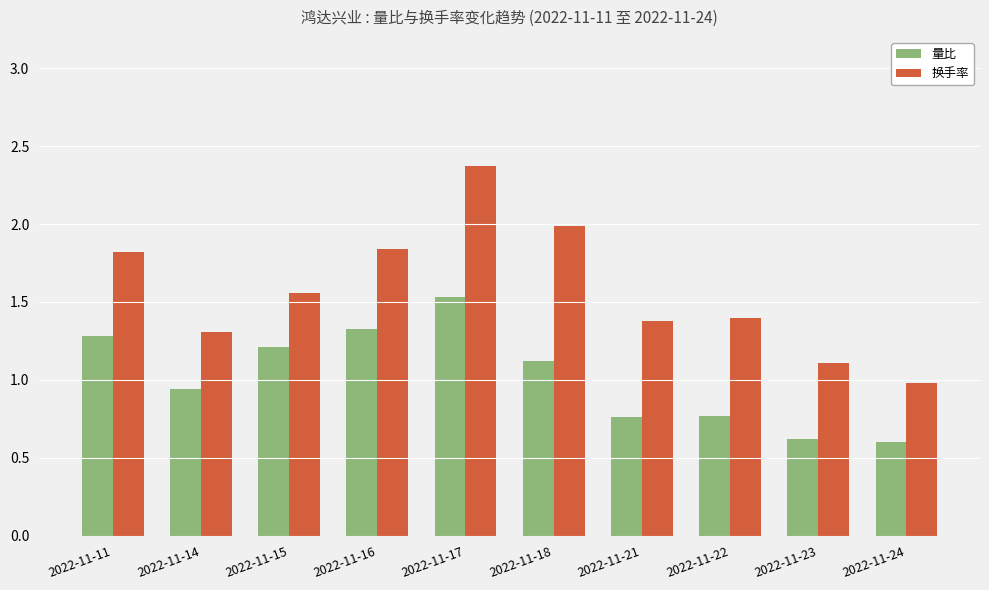

Are the bars grouped side by side (vs. stacked)?

Yes